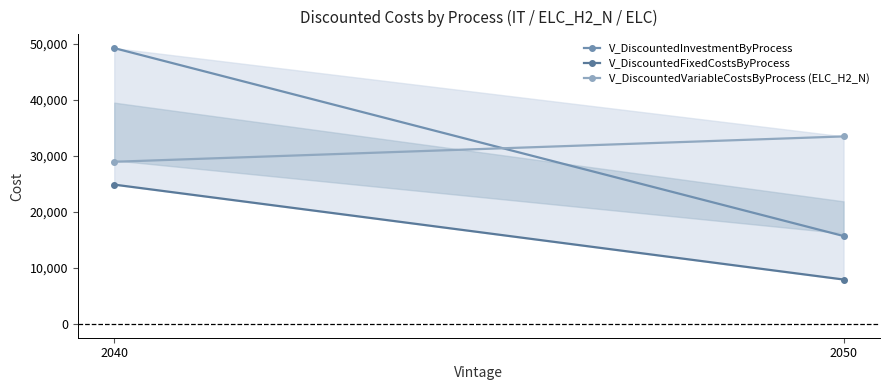

How many values in the V_DiscountedInvestmentByProcess series are below 49279?

1